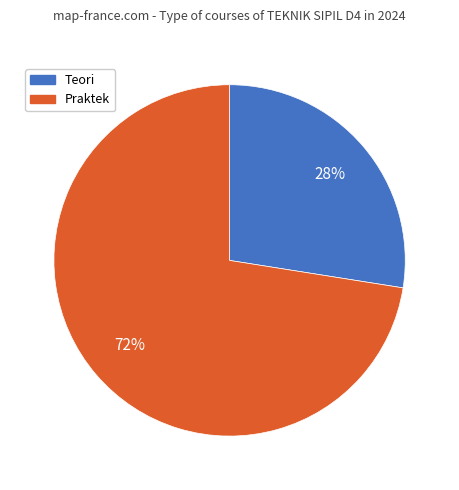

To the nearest percent, what is the average slice percentage?

50%